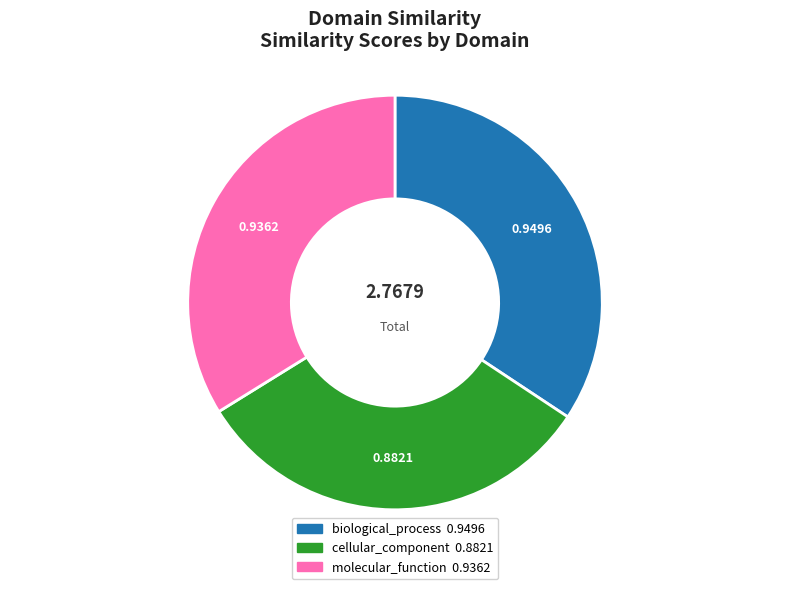

Is it true that biological_process is 34% of the pie?

True